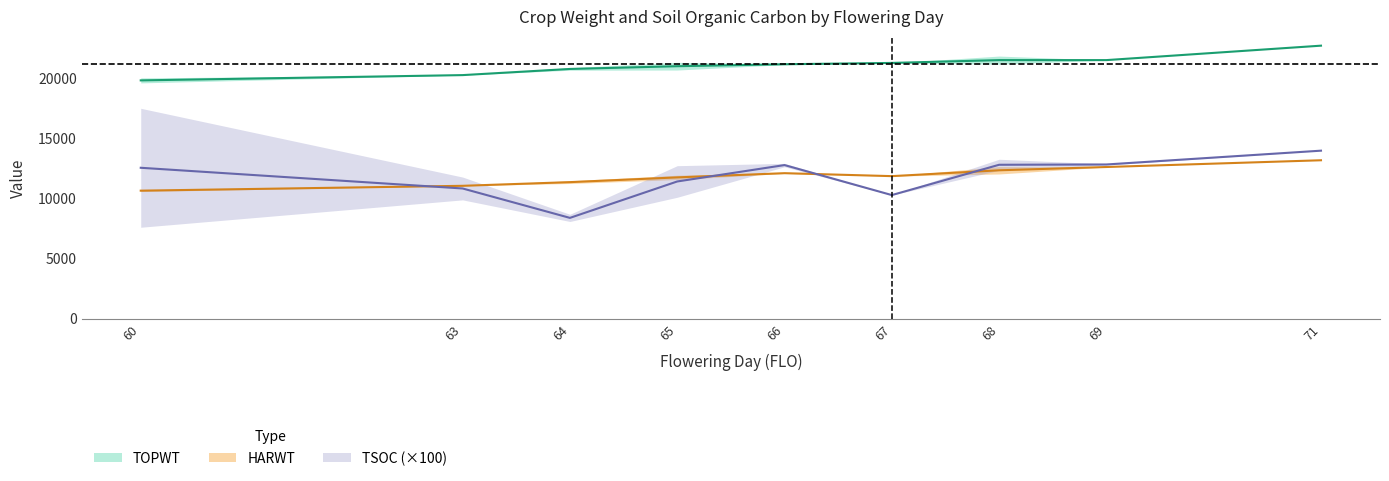

Is it true that HARWT equals 13201 at 71?

True